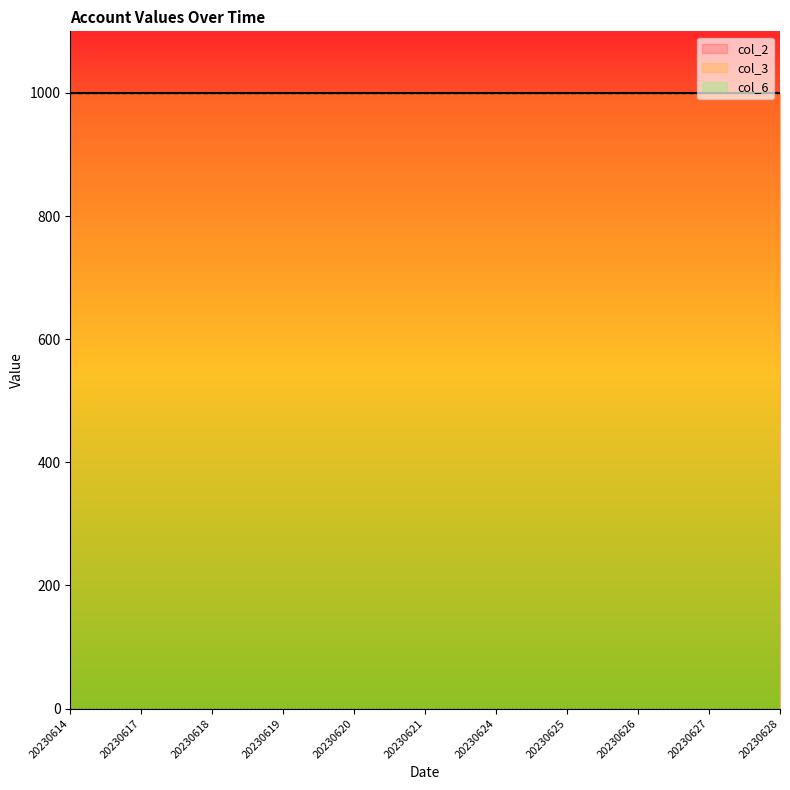

Is the value of col_2 at 20230621 greater than the value of col_6 at 20230620?

Yes